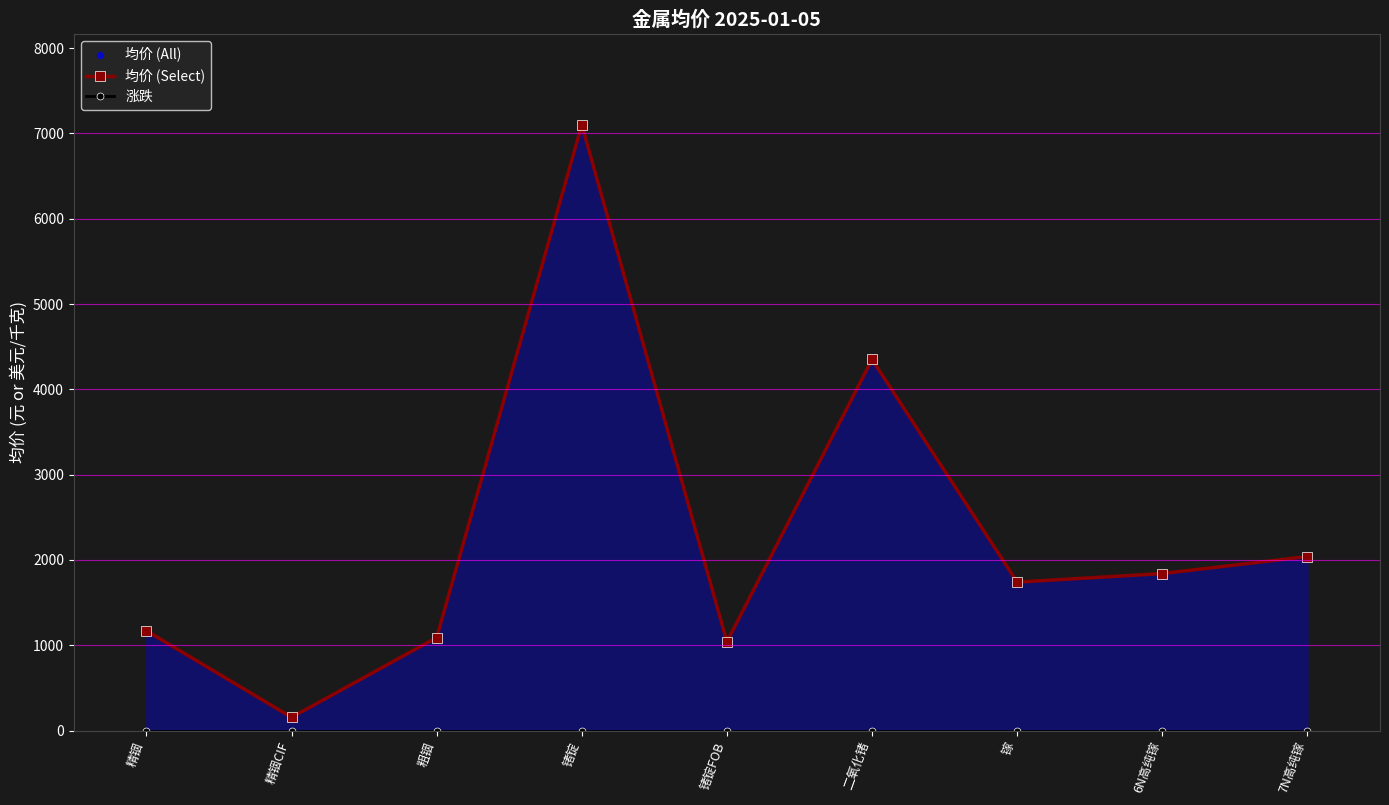

At how many categories does at least one series exceed 4110?

2